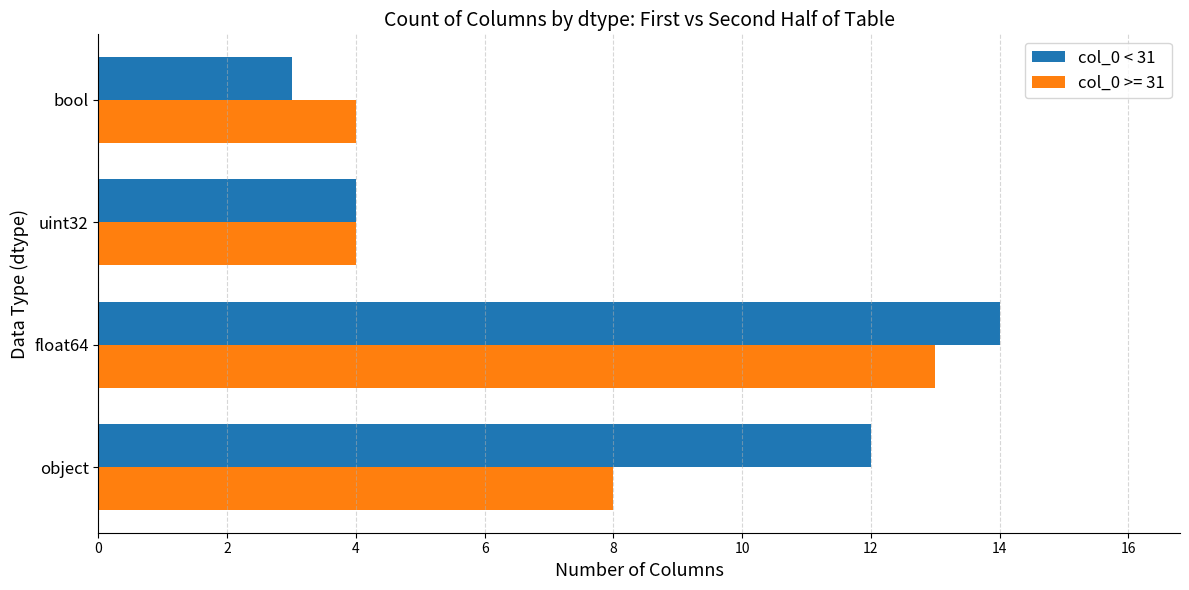

What is the sum of all col_0 < 31 values?

33